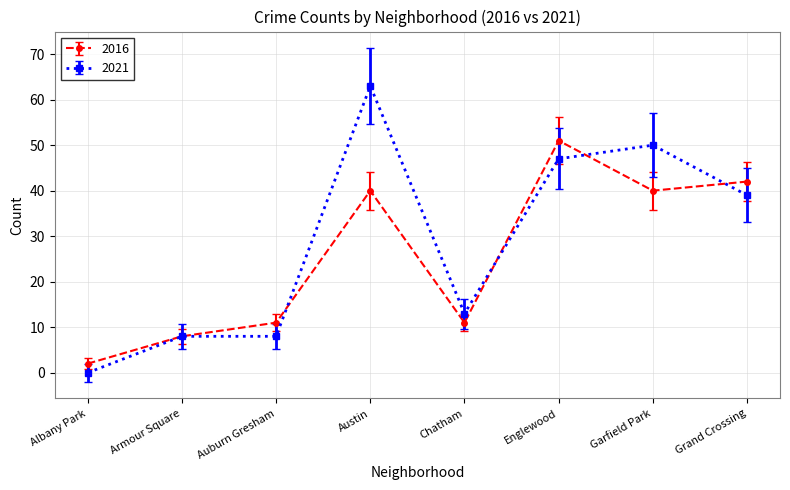

Reading right to left, transcribe all the data shown in this chart.

2016: 42	40	51	11	40	11	8	2
2021: 39	50	47	13	63	8	8	0